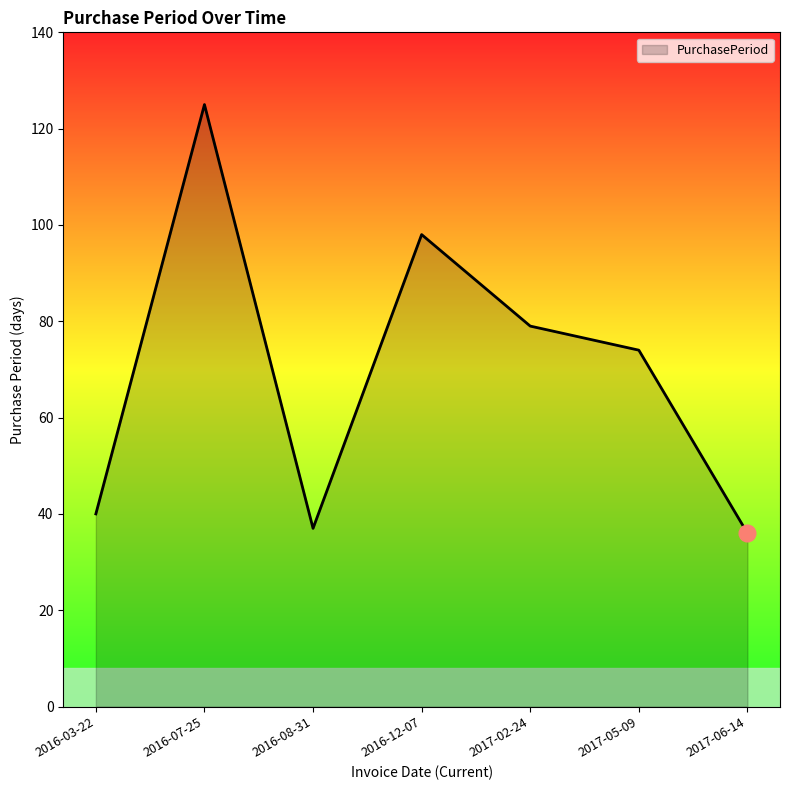

What position from the right is 2016-03-22?

7